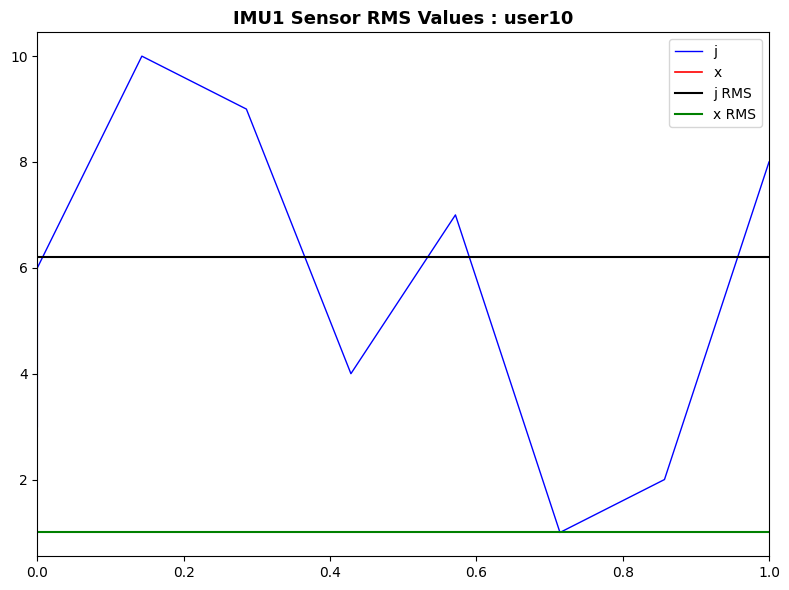

Where does the data first go above 6?

1